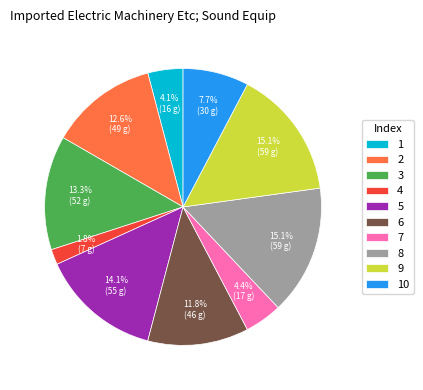

Is there a majority slice in this chart?

No